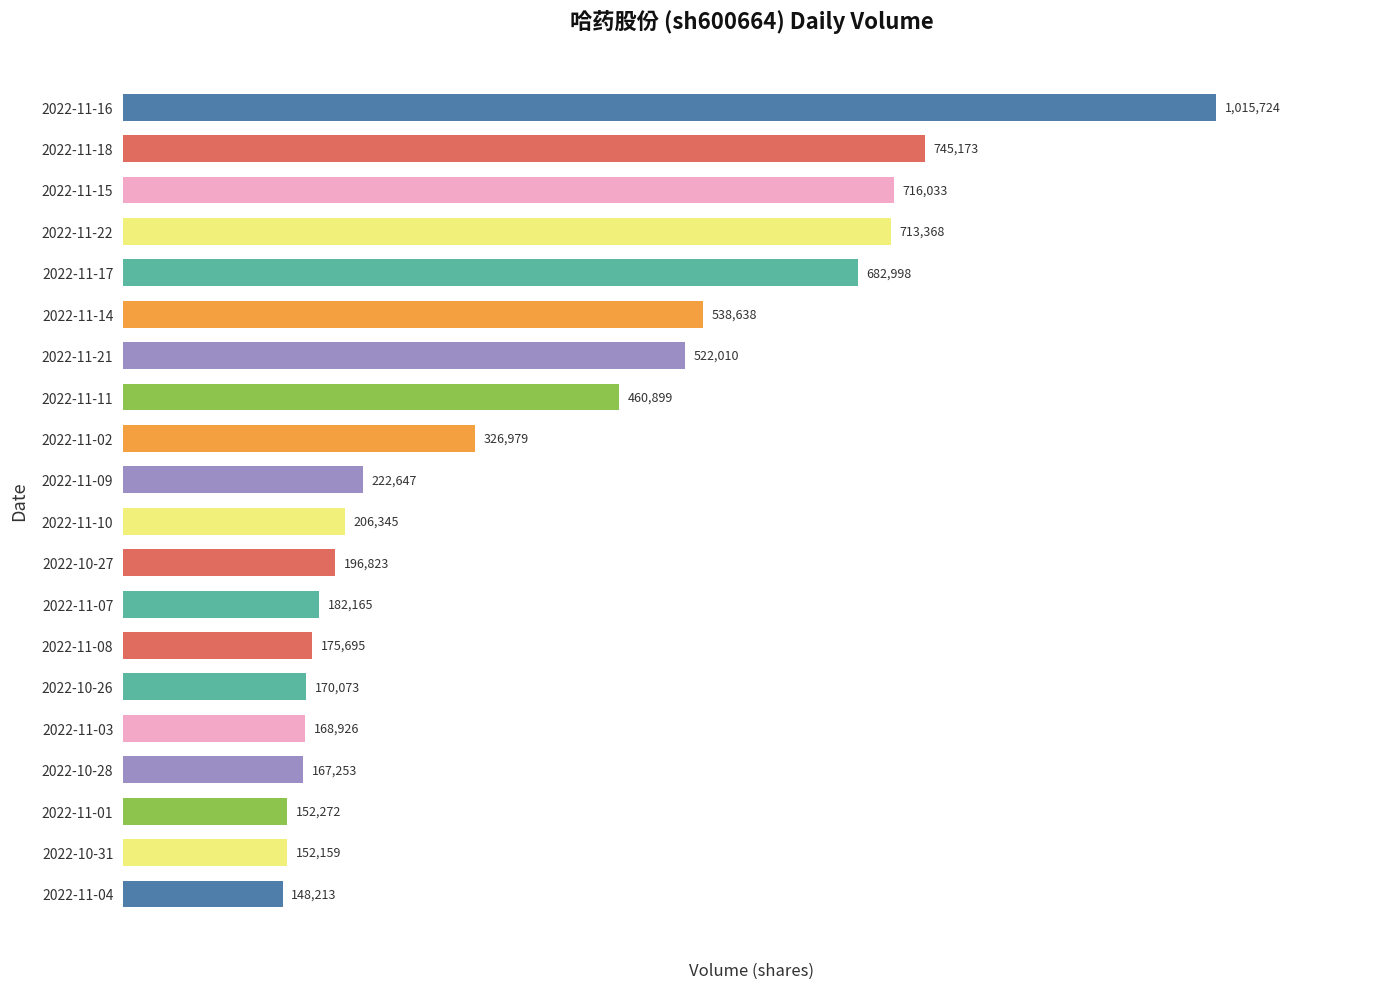

Rank the categories by value from lowest to highest.

2022-11-04, 2022-10-31, 2022-11-01, 2022-10-28, 2022-11-03, 2022-10-26, 2022-11-08, 2022-11-07, 2022-10-27, 2022-11-10, 2022-11-09, 2022-11-02, 2022-11-11, 2022-11-21, 2022-11-14, 2022-11-17, 2022-11-22, 2022-11-15, 2022-11-18, 2022-11-16